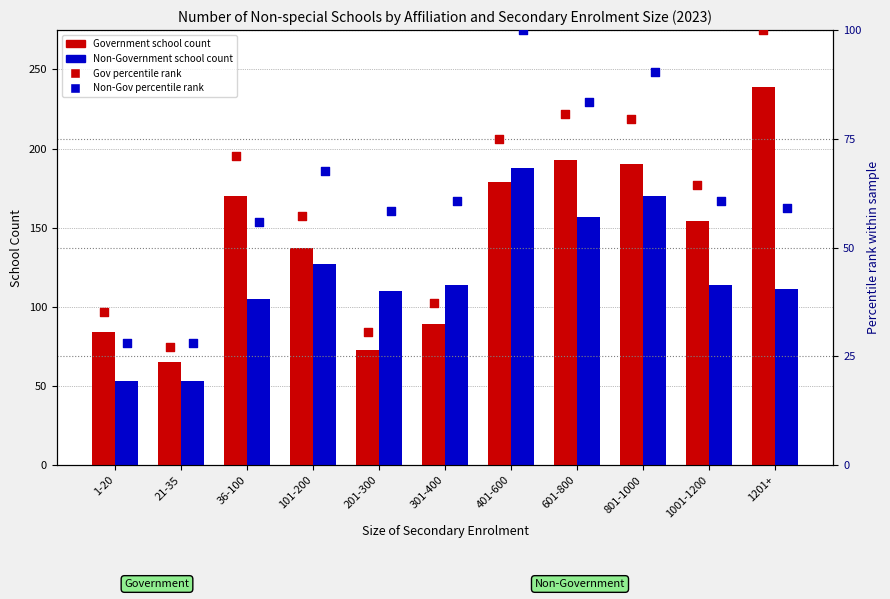

At how many categories does at least one series exceed 106?

9